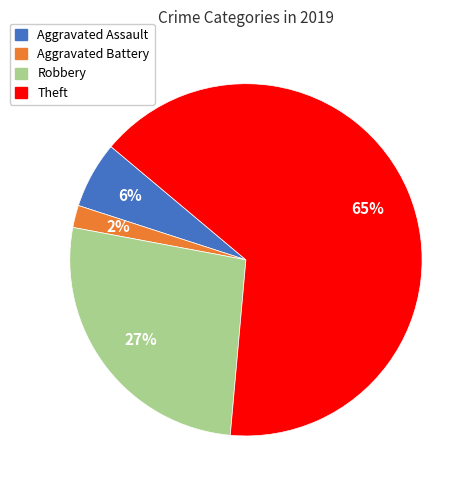

How many segments does this pie chart have?

4